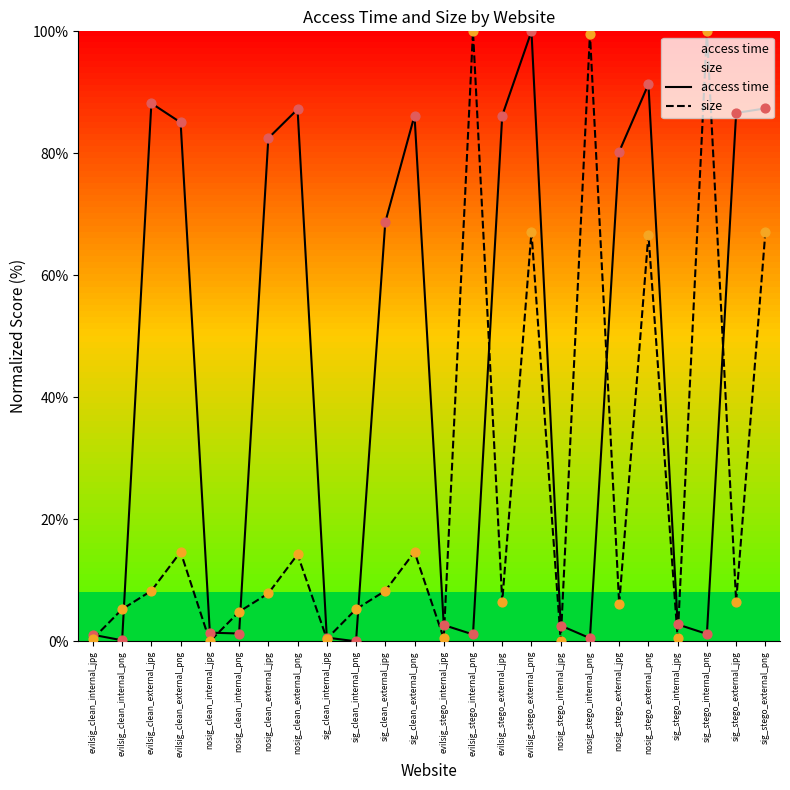

Is the value of access time at nosig_clean_internal_jpg greater than the value of size at evilsig_clean_internal_jpg?

Yes